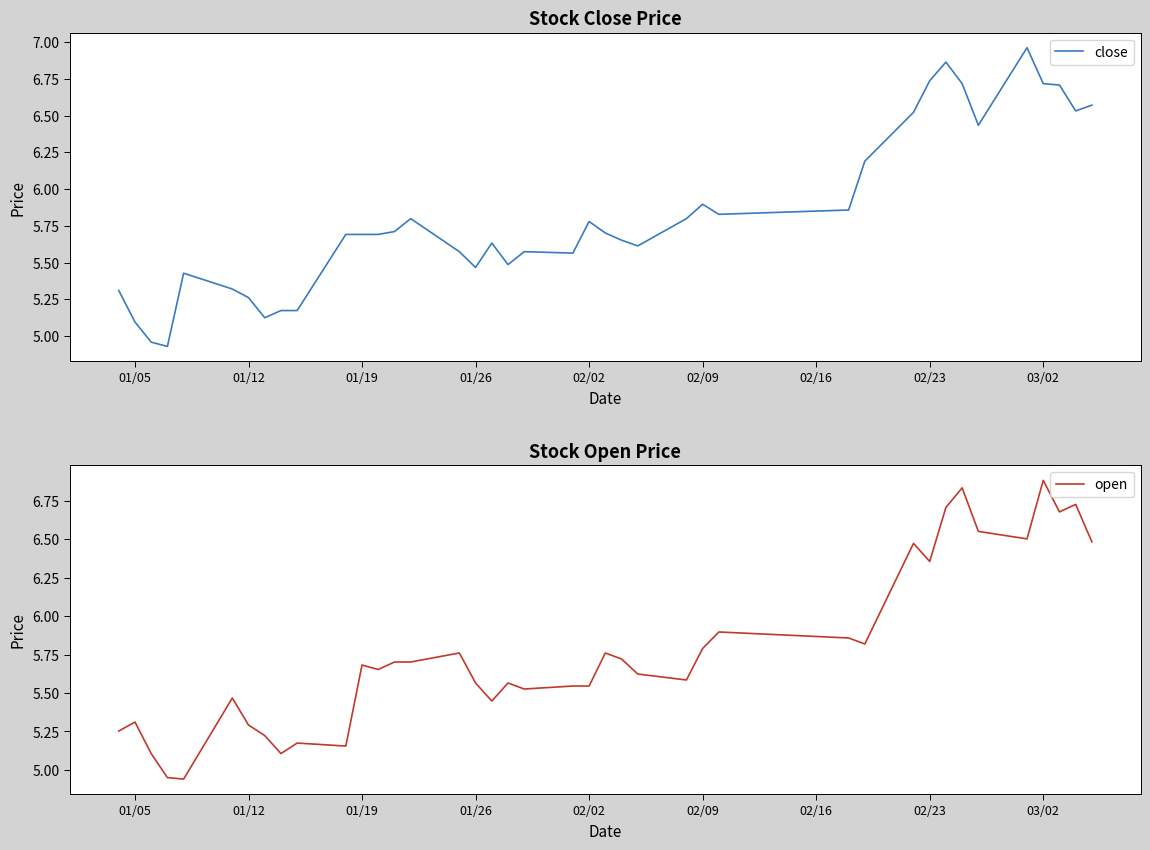

How many lines are shown in the chart?

2